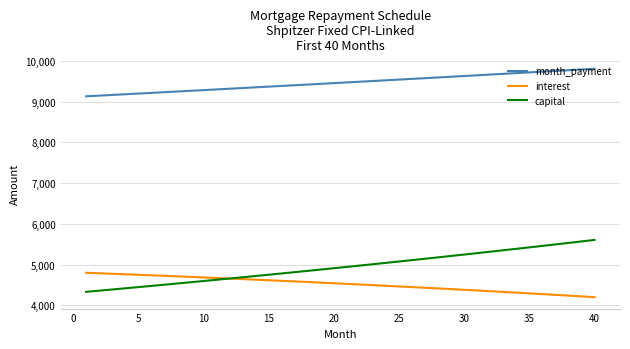

True or false: interest and month_payment intersect in this chart.

False